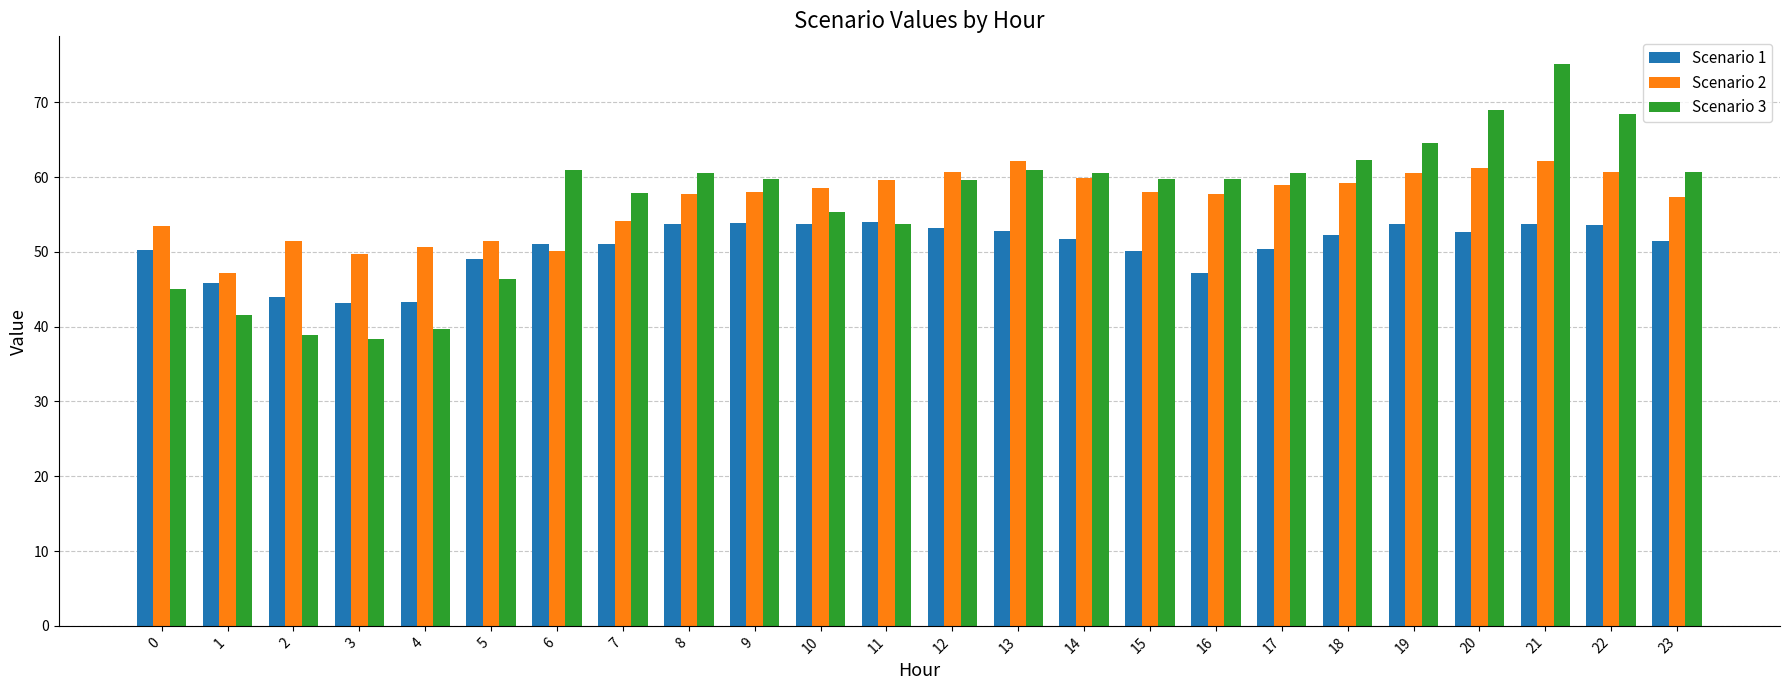

True or false: Scenario 3 has a value of 56.2 at 3.

False